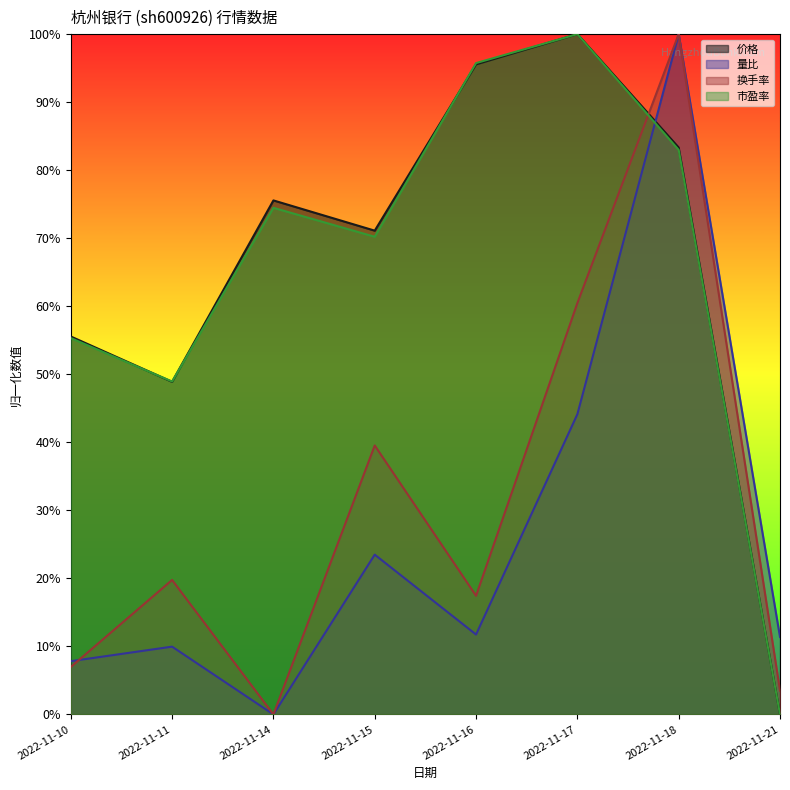

How many values in 量比 are above zero?

7